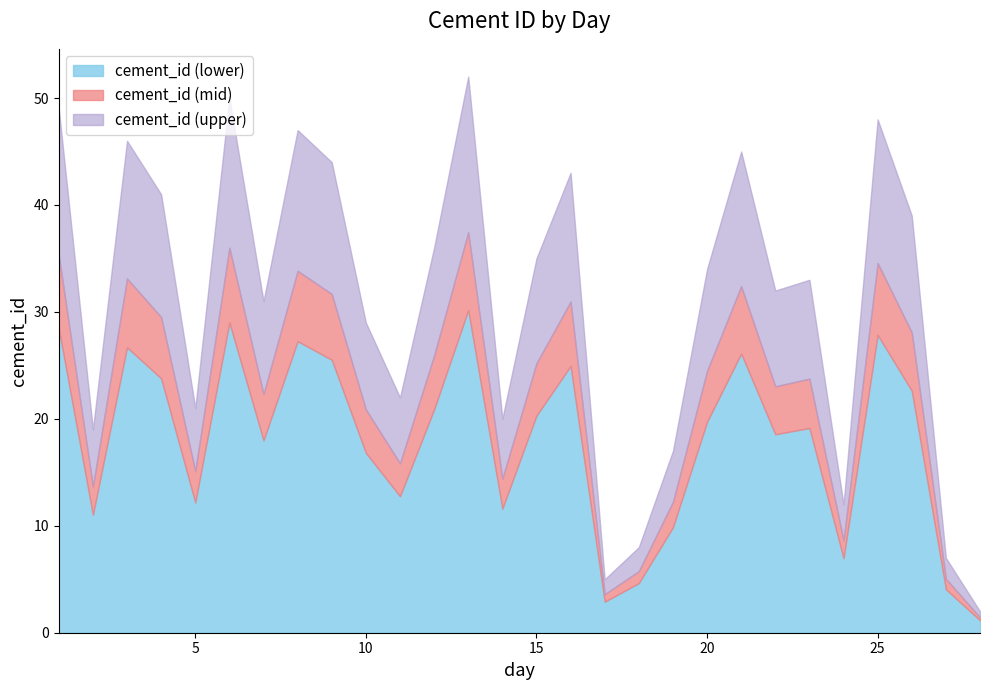

List the labels in order of value, largest first.

13, 6, 1, 25, 8, 3, 21, 9, 16, 4, 26, 12, 15, 20, 23, 22, 7, 10, 11, 5, 14, 2, 19, 24, 18, 27, 17, 28